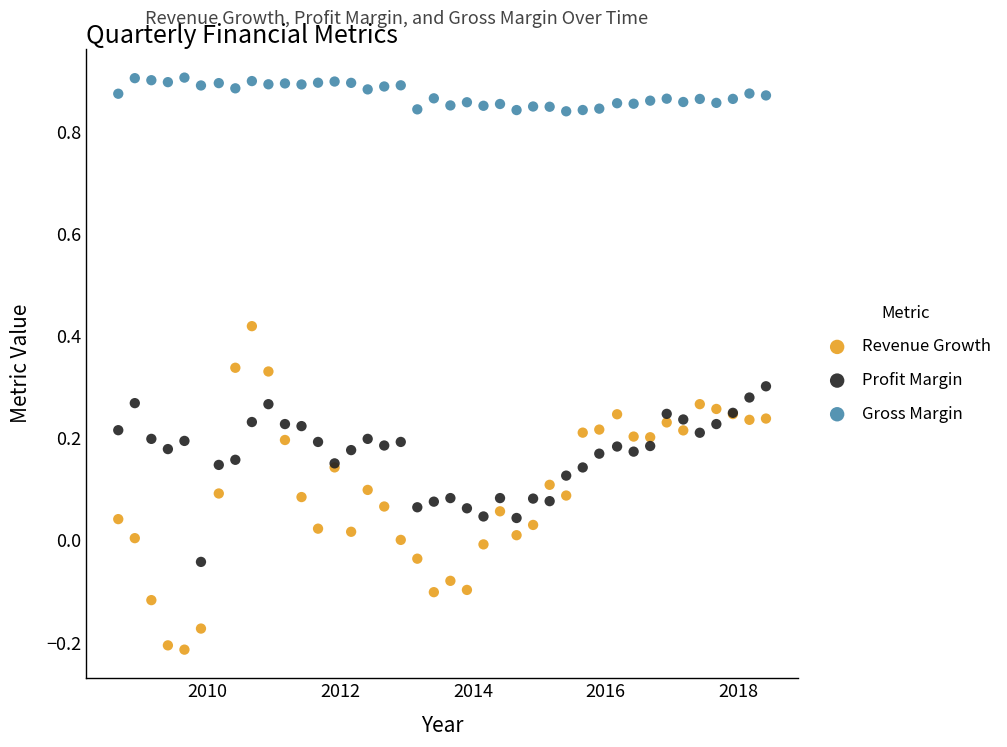

Which series reaches the minimum Y coordinate?

Revenue Growth